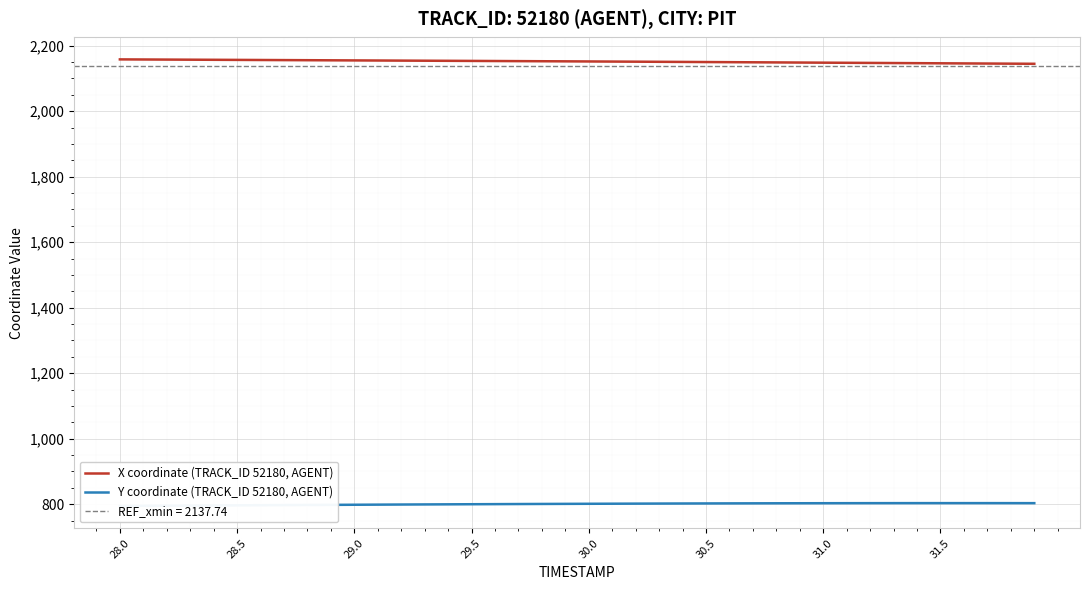

What is the highest value of the X coordinate (TRACK_ID 52180, AGENT) series?

2158.0